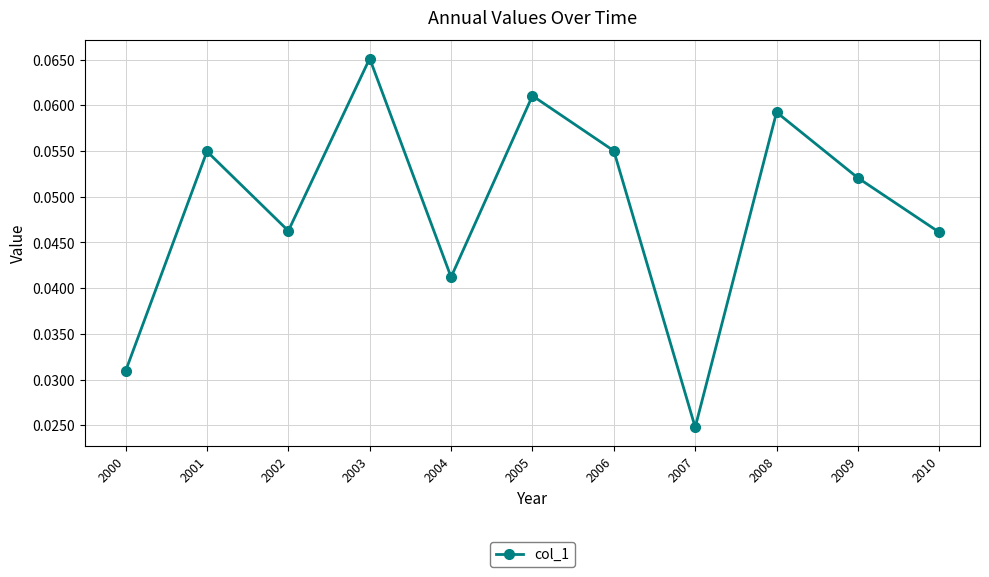

Which category has the lowest value across all series?

2007